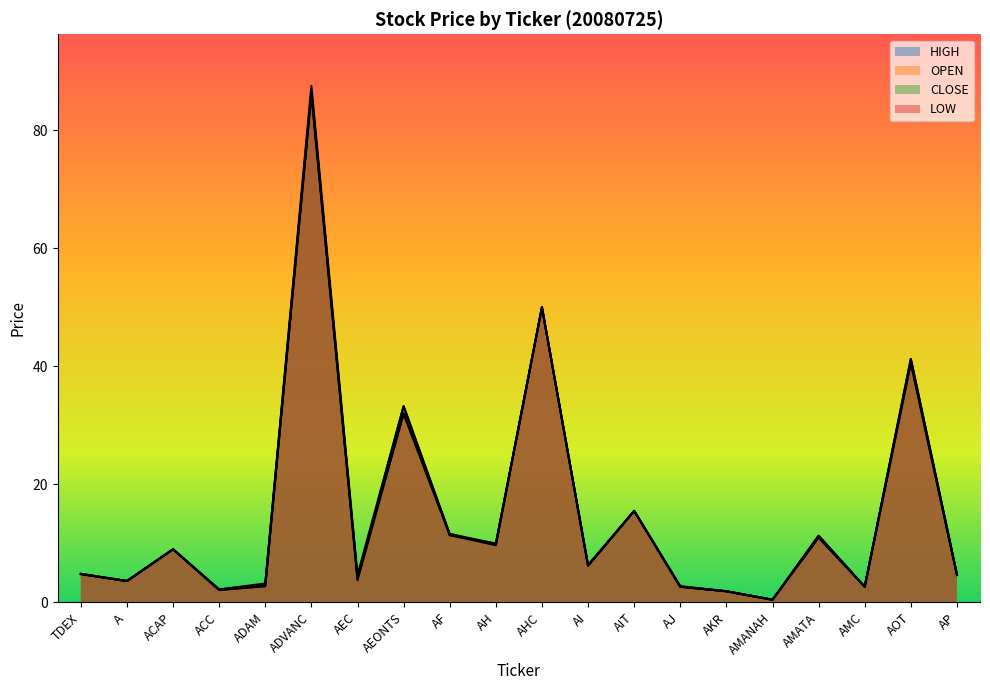

What is the sum of all CLOSE values?

303.7